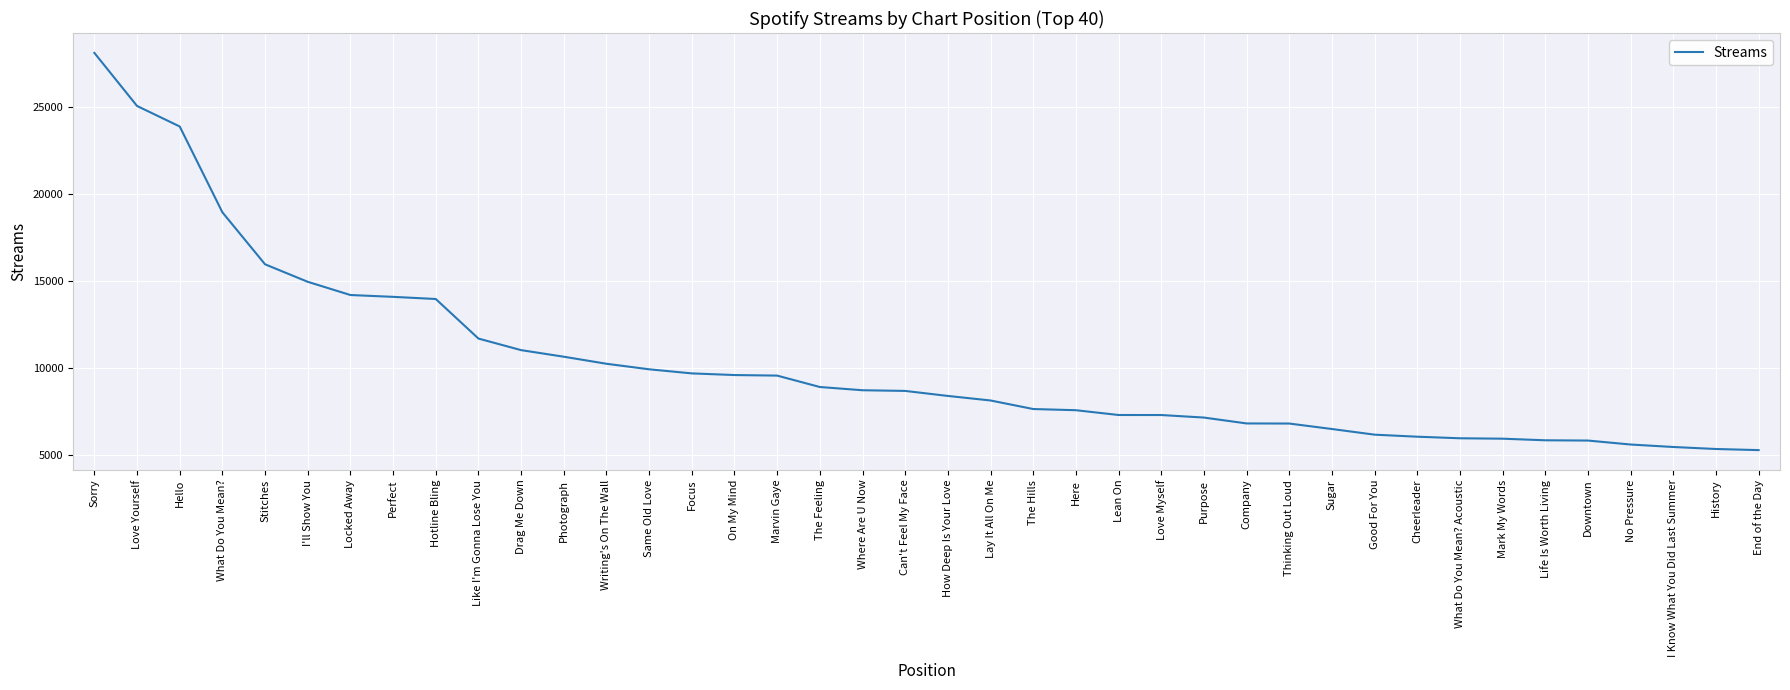

At which label does the data first exceed 8671?

Sorry